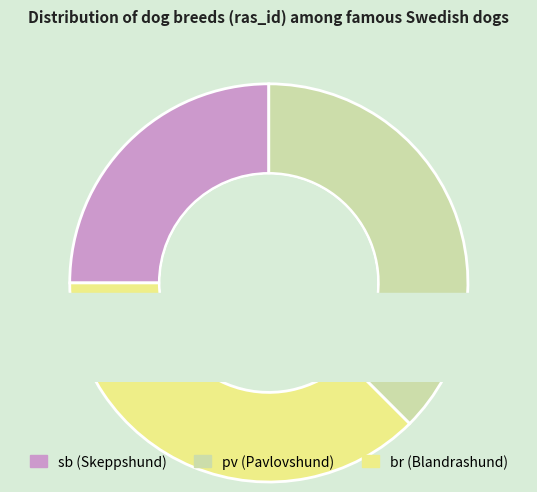

The sb slice represents 25% of the pie. True or false?

True